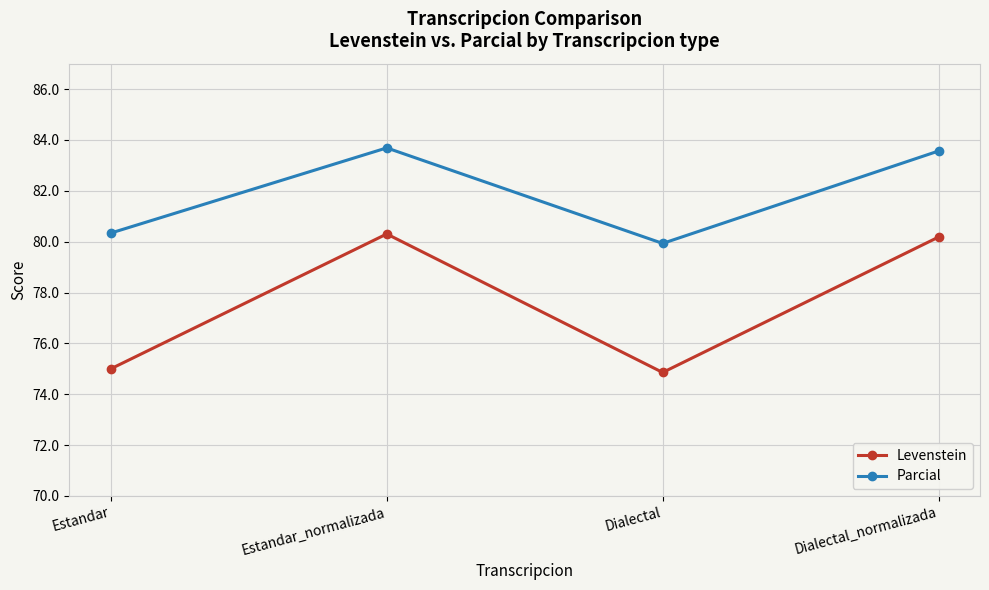

The value of Levenstein at Dialectal_normalizada is 80.2. True or false?

True